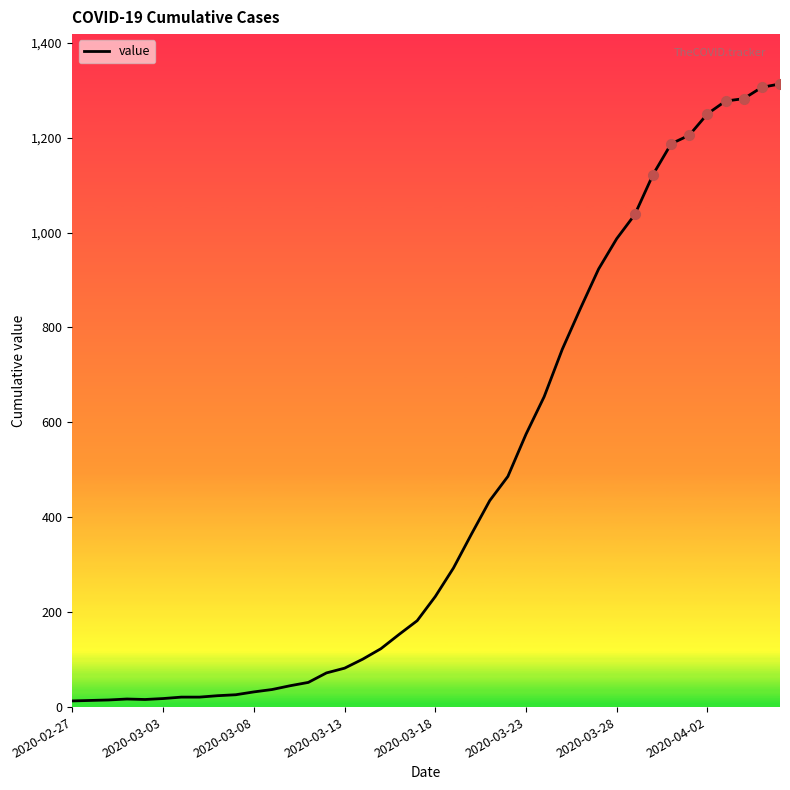

What is the maximum value shown in the chart?

1313